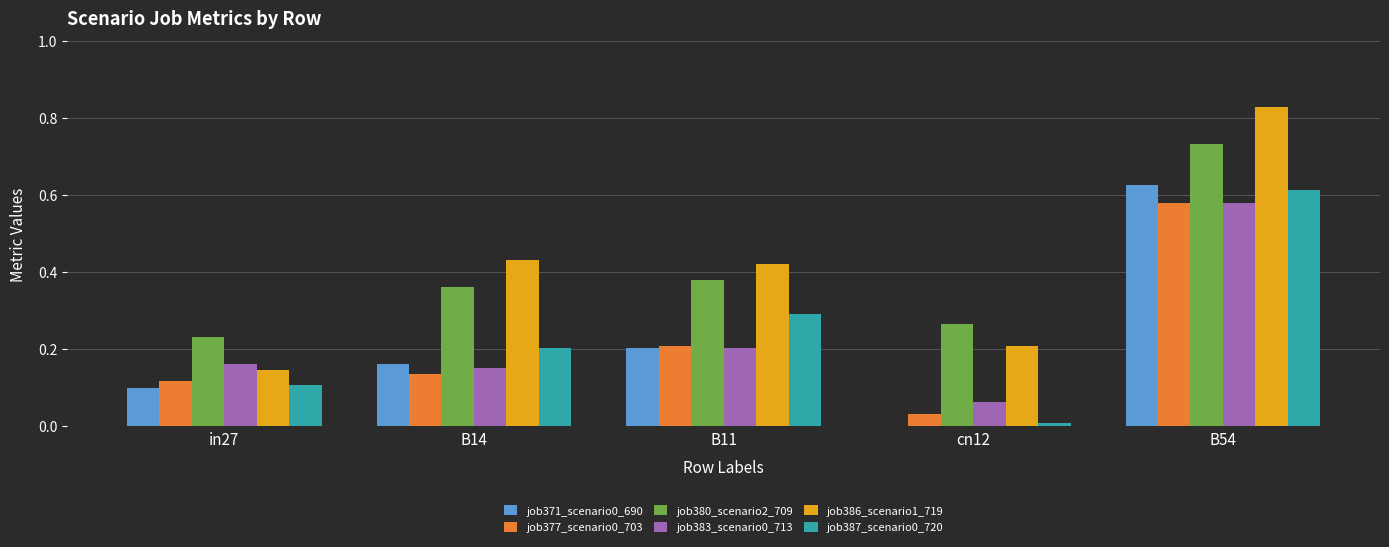

What is the difference between the job371_scenario0_690 values at B54 and in27?

0.5